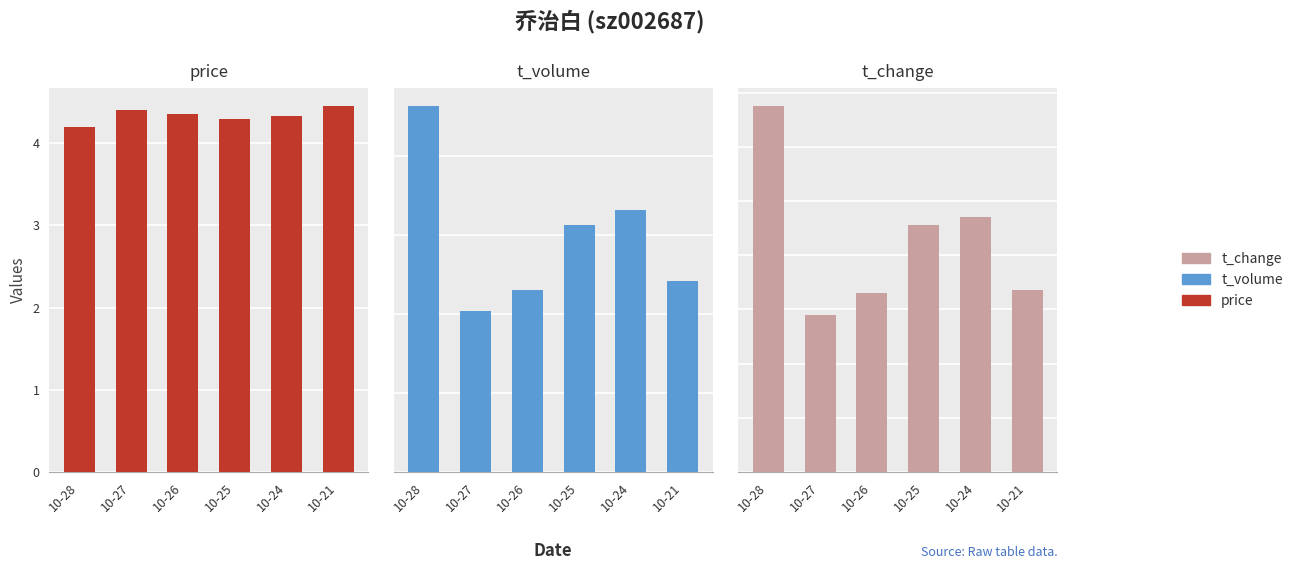

What is the value of the t_volume bar at the 3rd from the left?

1156.0